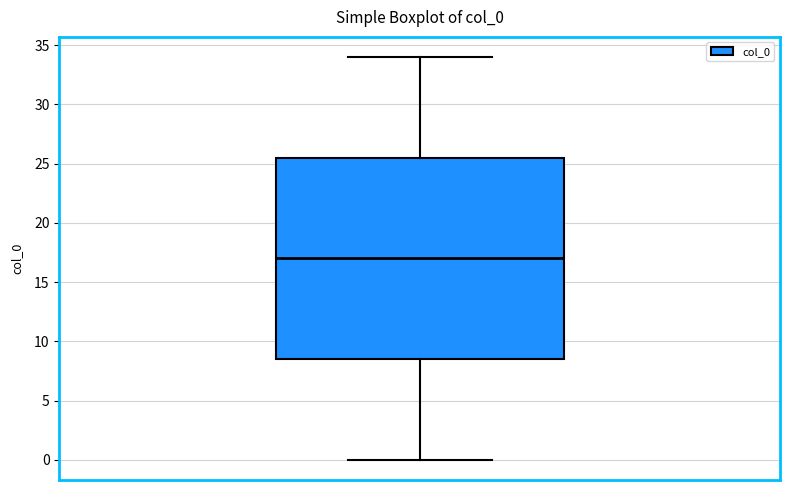

Where is the lower edge of the box on the y-axis? The values are not printed on the chart, so give them approximately, as read against the axis.

8.5